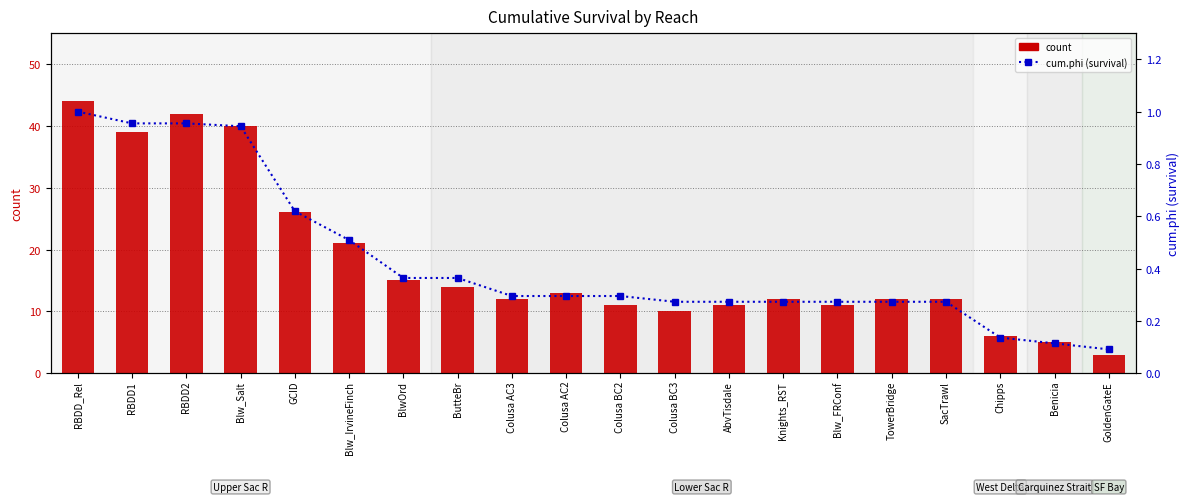

What is the spread (max minus min) of values at BlwOrd?

14.6